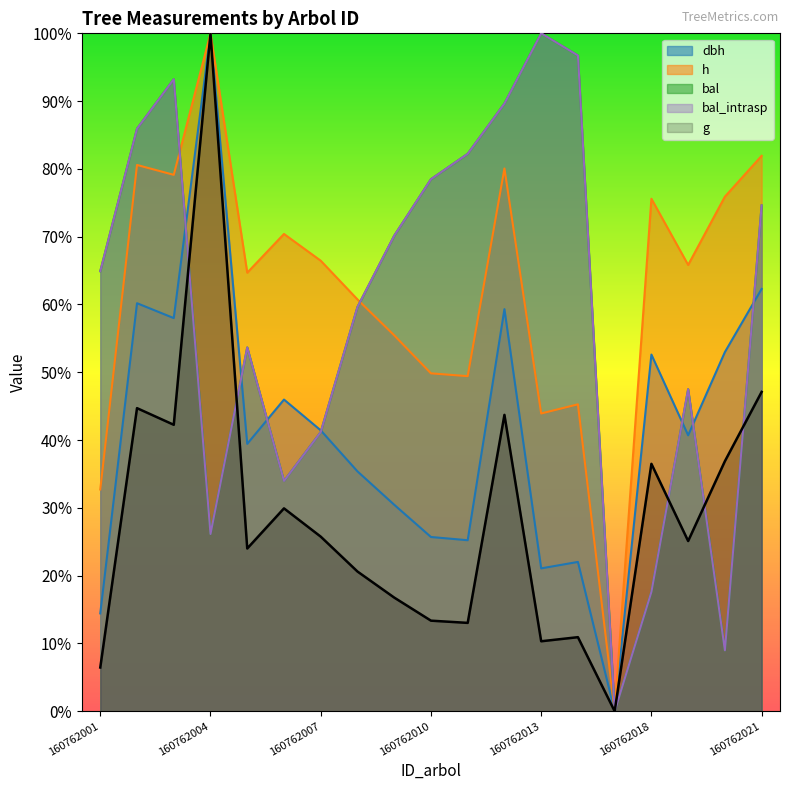

What is the sum of the g values at 160762002 and 160762018?

81.2